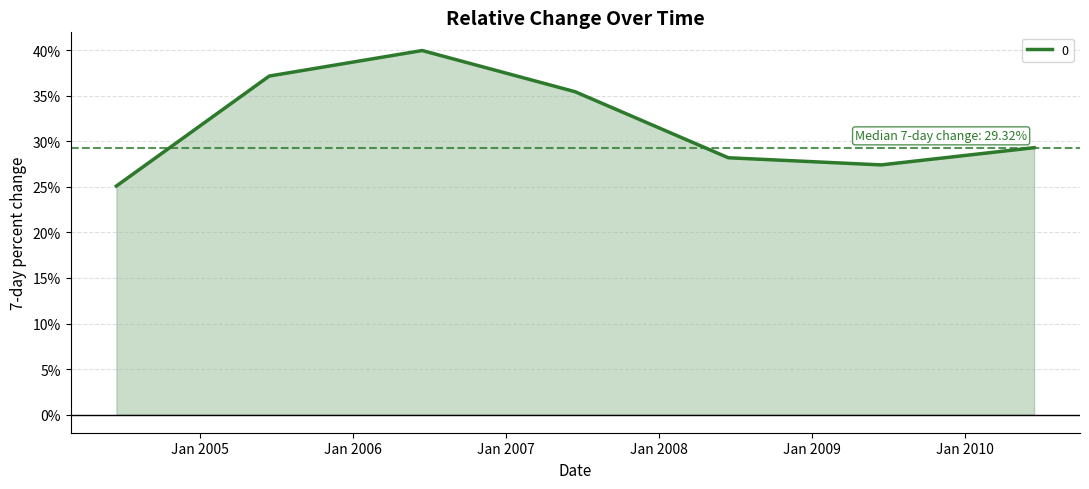

Rank the categories by value from highest to lowest.

2006-06-15, 2005-06-15, 2007-06-15, 2010-06-15, 2008-06-15, 2009-06-15, 2004-06-15